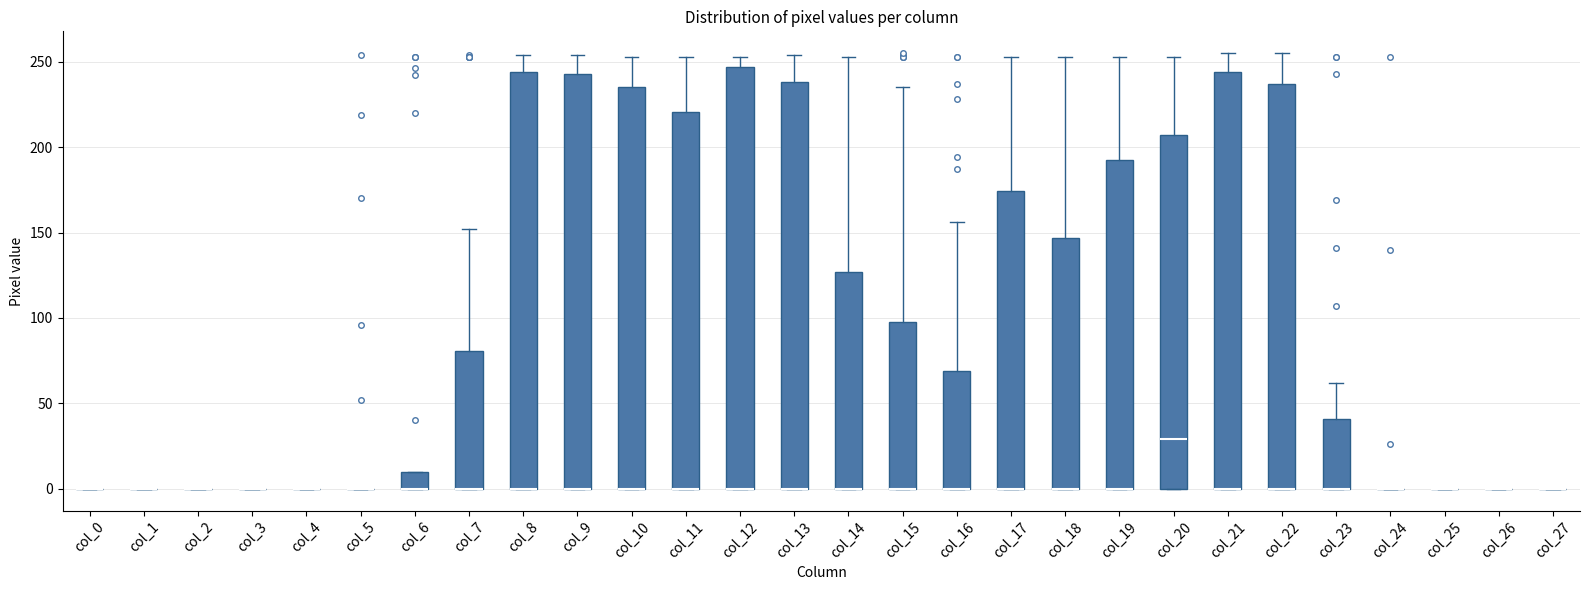

Where is the lower edge of the box for col_20 on the y-axis? The values are not printed on the chart, so give them approximately, as read against the axis.

0